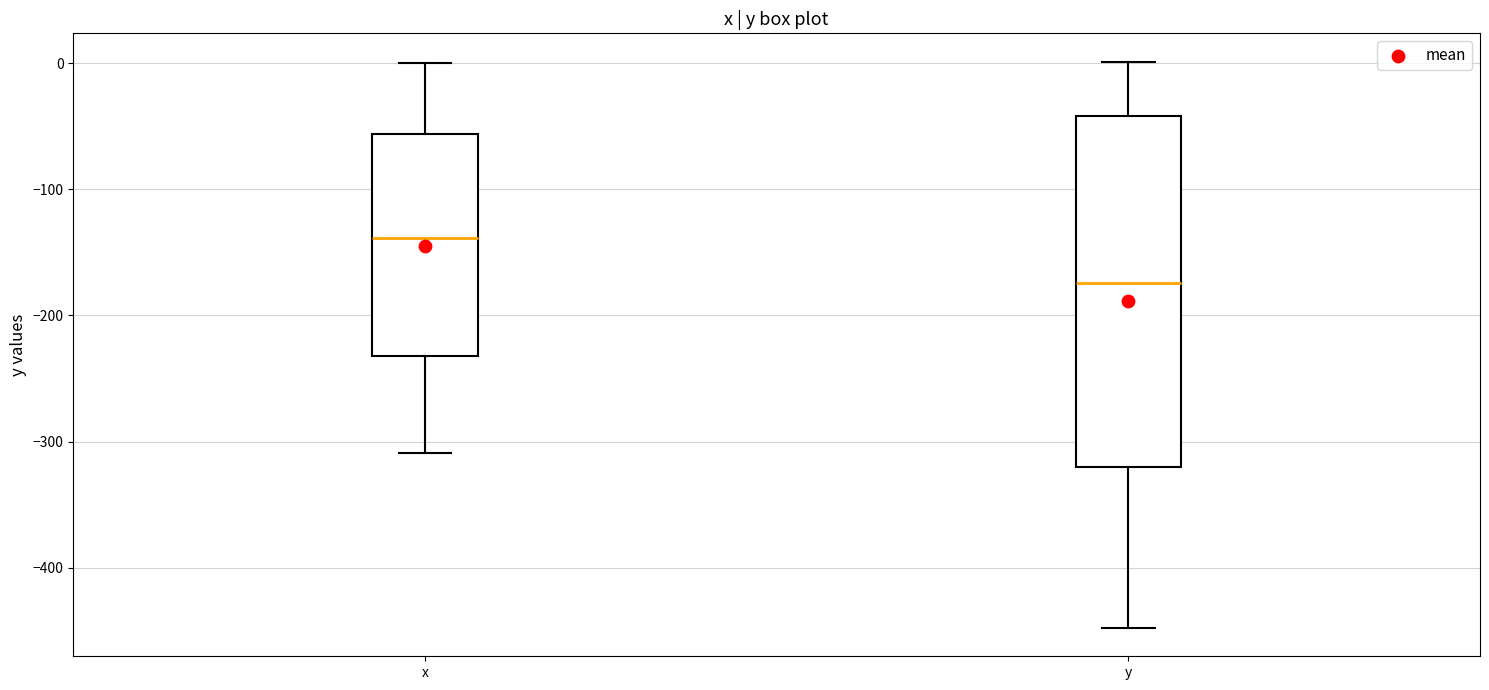

Which box's median line is the highest?

x